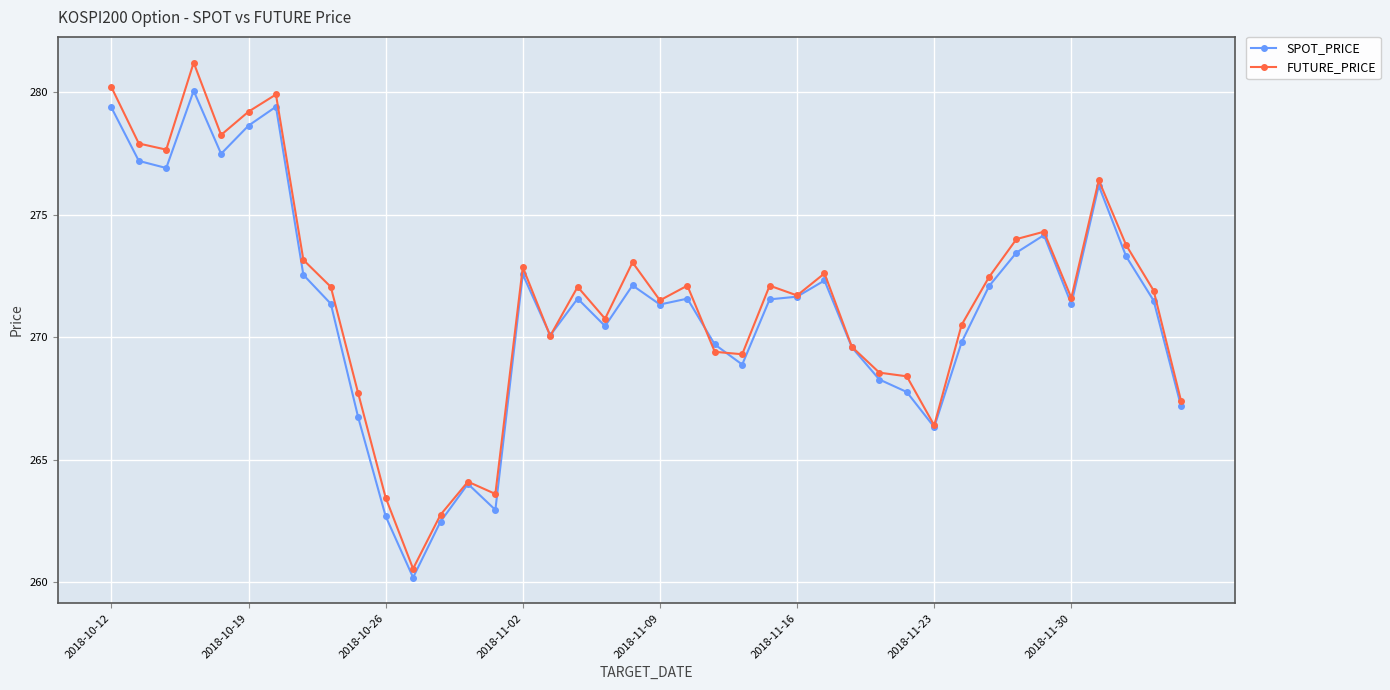

In FUTURE_PRICE, how many points are lower than both neighbors (excluding endpoints)?

11